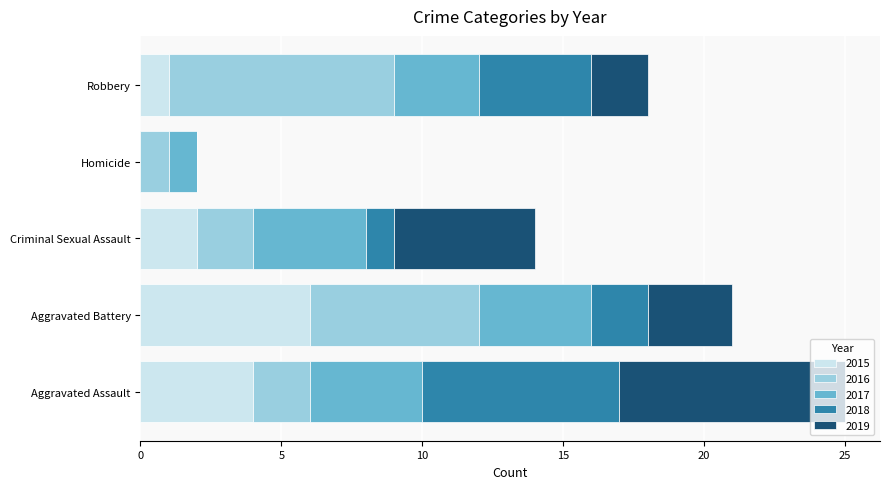

At which category is the sum across all series the highest?

Aggravated Assault